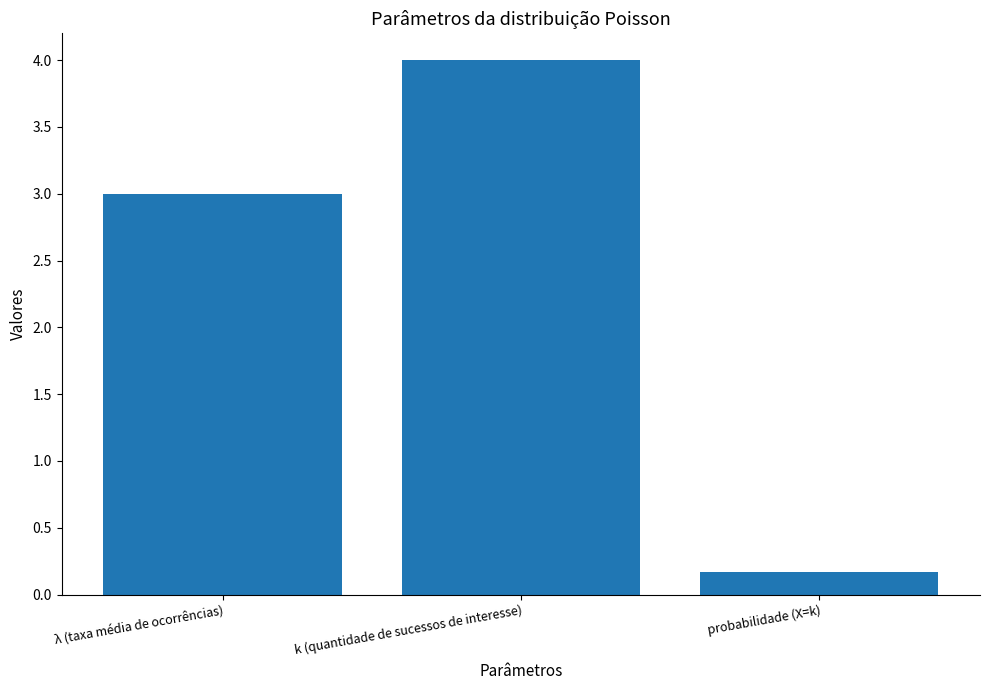

At which category does the chart reach its minimum across all series?

probabilidade (X=k)